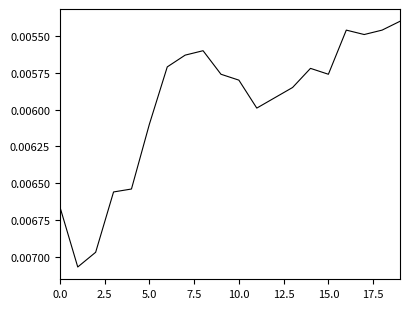

At which label is the value closest to 0?

19